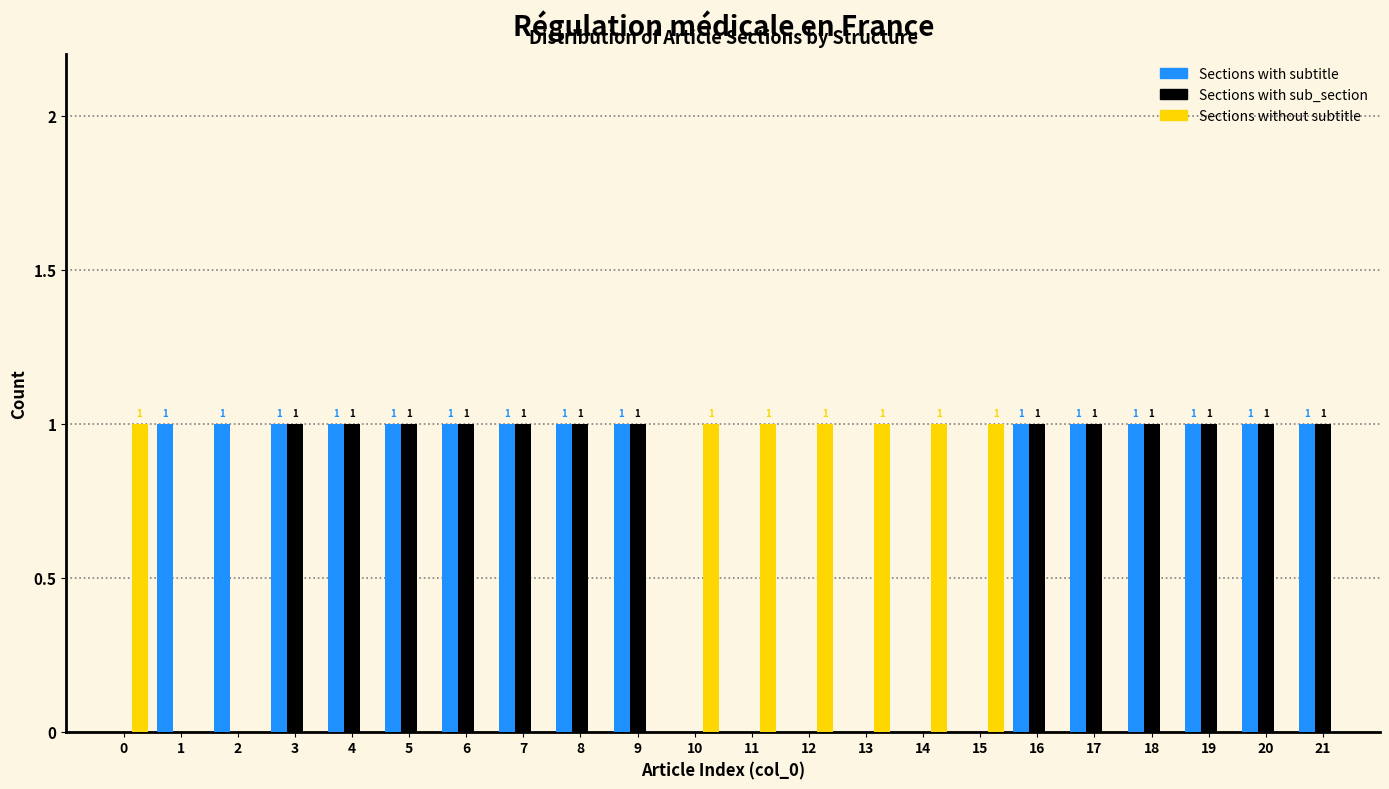

Reading left to right, what are all the values shown in this chart?

Sections with subtitle: 0=0	1=1	2=1	3=1	4=1	5=1	6=1	7=1	8=1	9=1	10=0	11=0	12=0	13=0	14=0	15=0	16=1	17=1	18=1	19=1	20=1	21=1
Sections with sub_section: 0=0	1=0	2=0	3=1	4=1	5=1	6=1	7=1	8=1	9=1	10=0	11=0	12=0	13=0	14=0	15=0	16=1	17=1	18=1	19=1	20=1	21=1
Sections without subtitle: 0=1	1=0	2=0	3=0	4=0	5=0	6=0	7=0	8=0	9=0	10=1	11=1	12=1	13=1	14=1	15=1	16=0	17=0	18=0	19=0	20=0	21=0